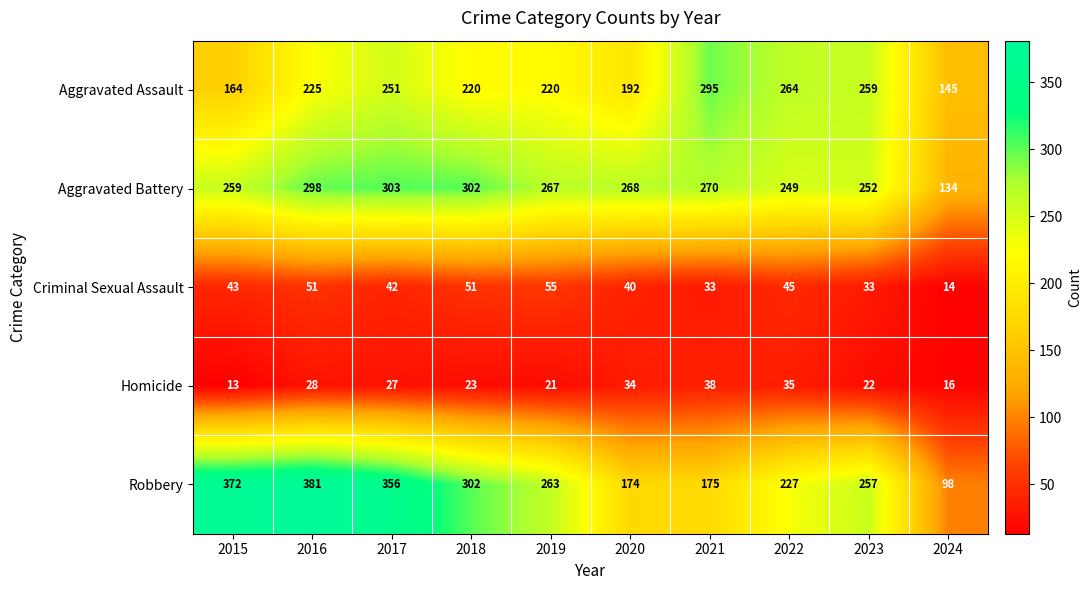

Which series has the largest total across all categories?

Robbery